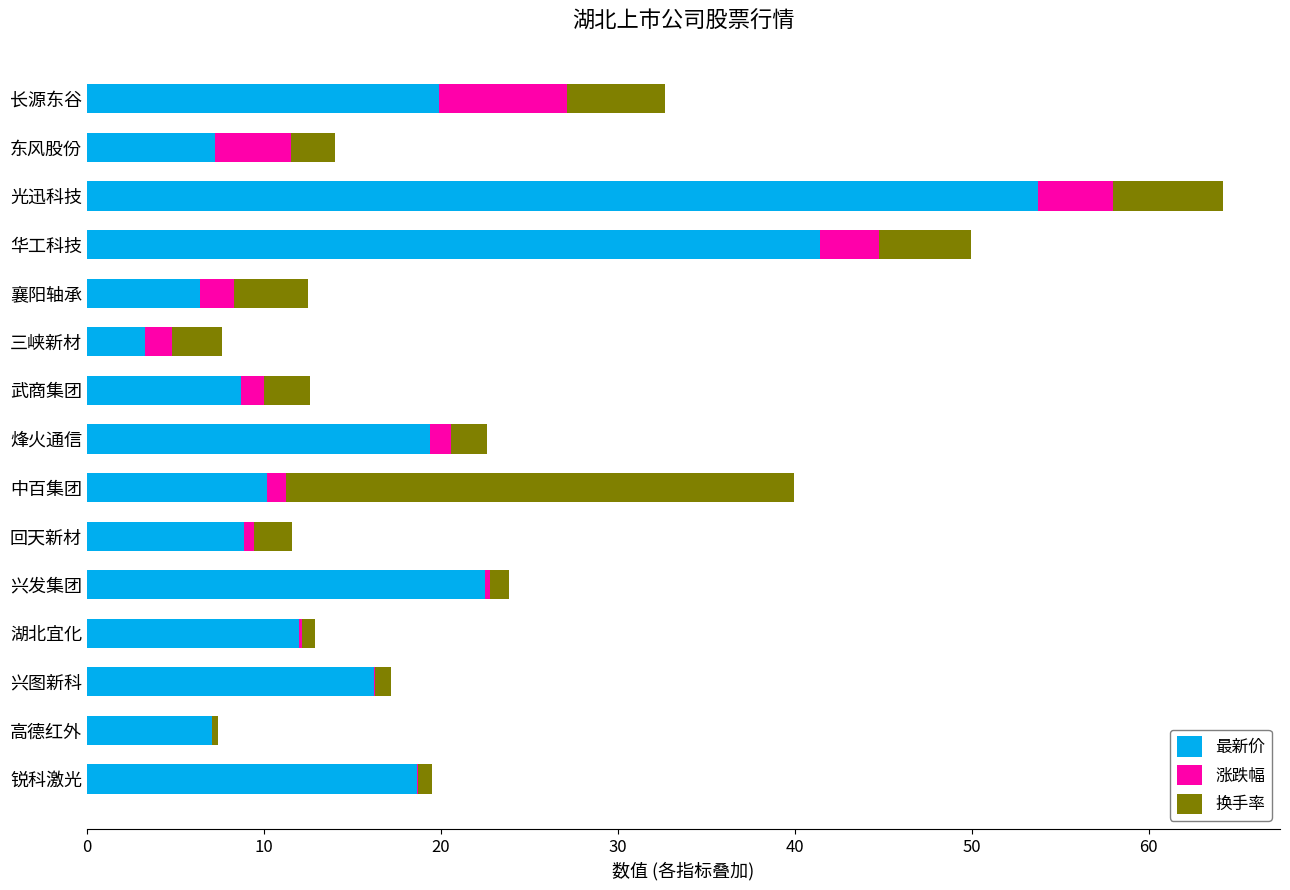

At which category is the sum across all series the highest?

光迅科技